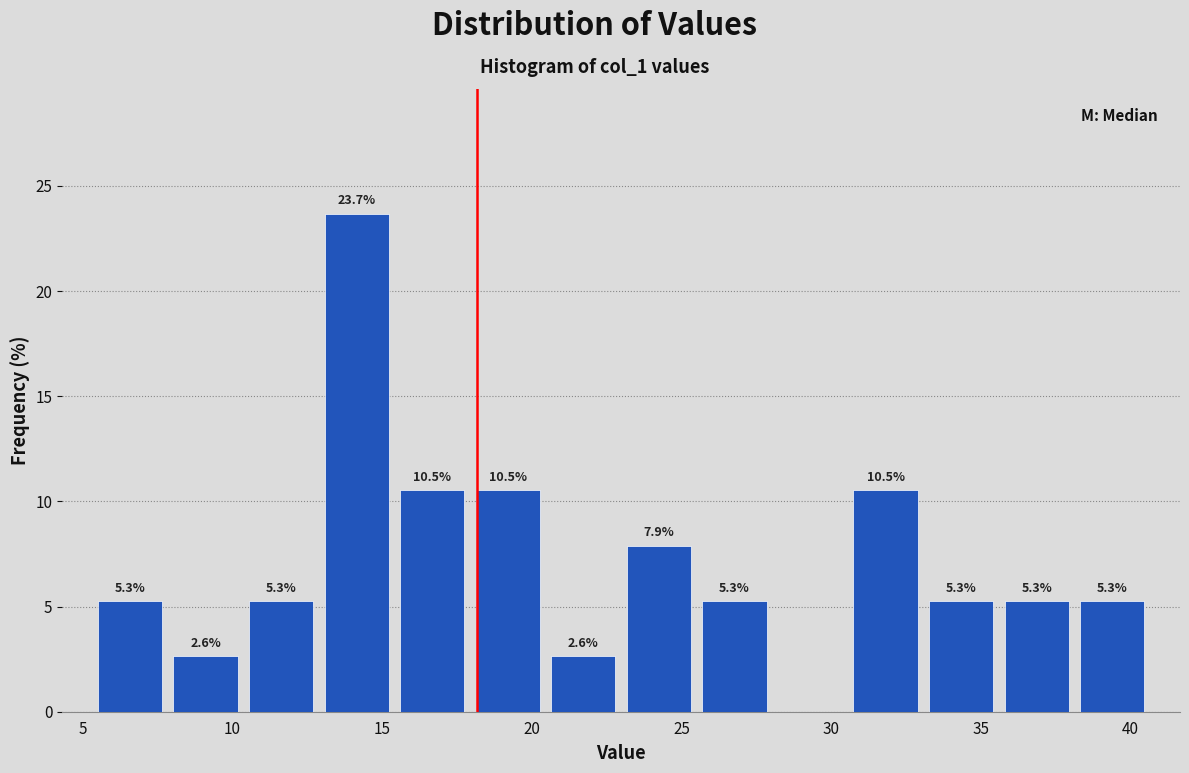

Over which range of the x-axis is the bar tallest?

13.0 to 15.5